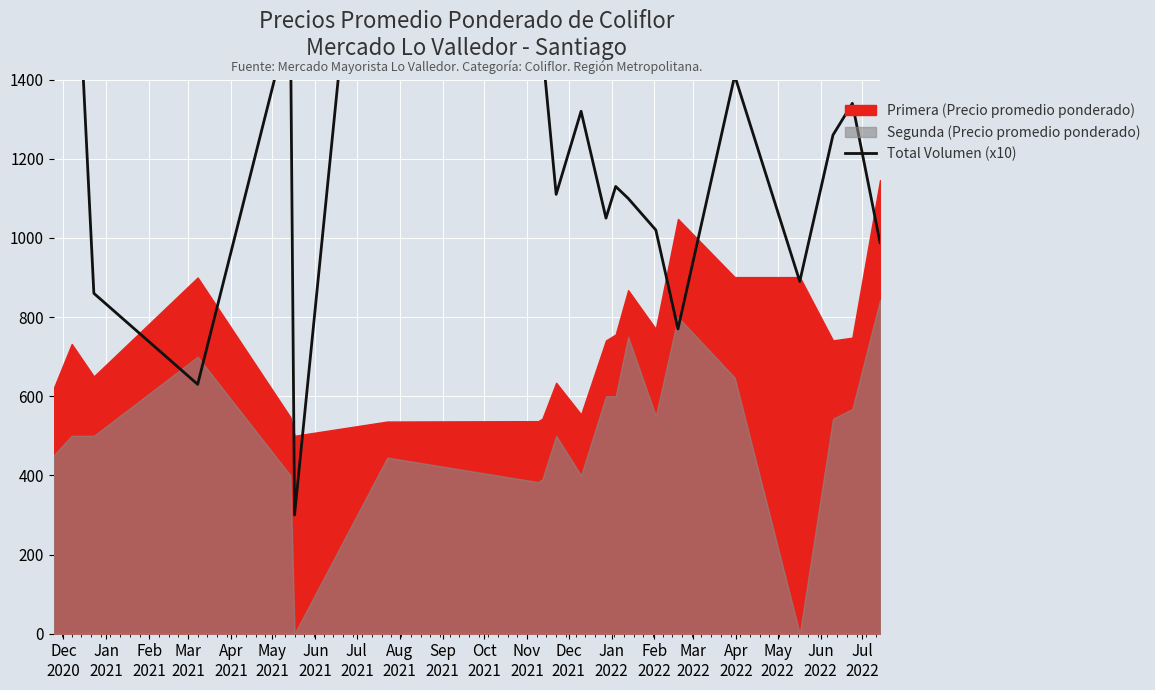

Reading right to left, what are all the values shown in this chart?

988	1340	1260	890	1410	770	1020	1100	1130	1050	1320	1110	1480	2060	2640	300	1560	630	860	2000	2400